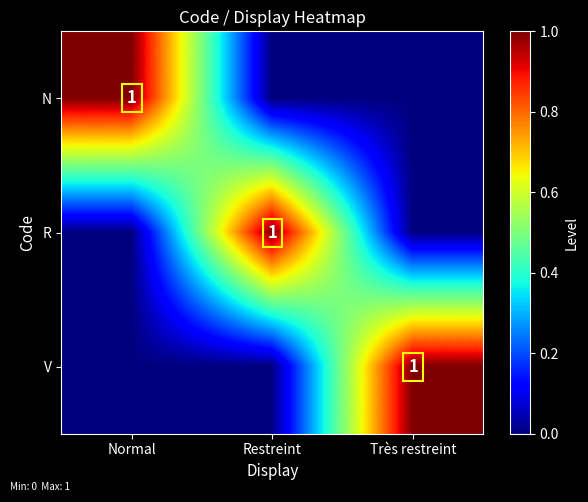

At how many categories does at least one series exceed 0?

3